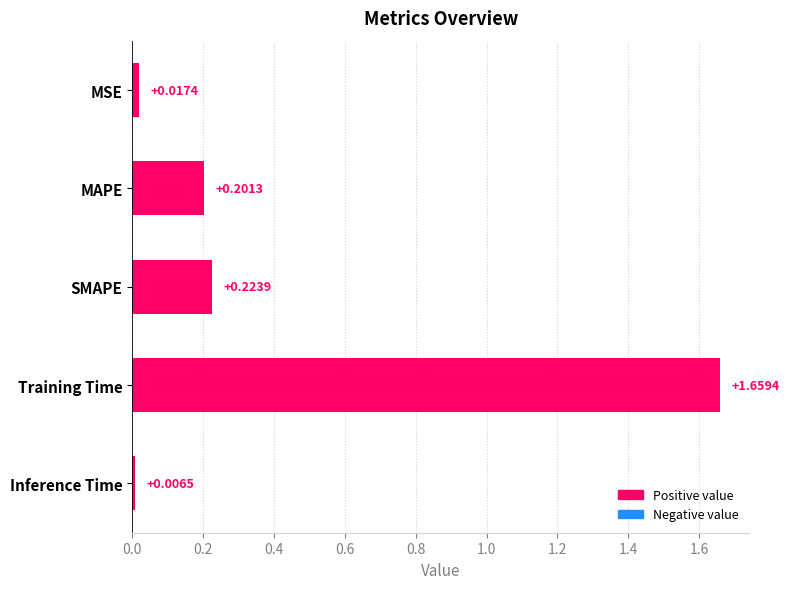

Between Training Time and MAPE, which is larger?

Training Time